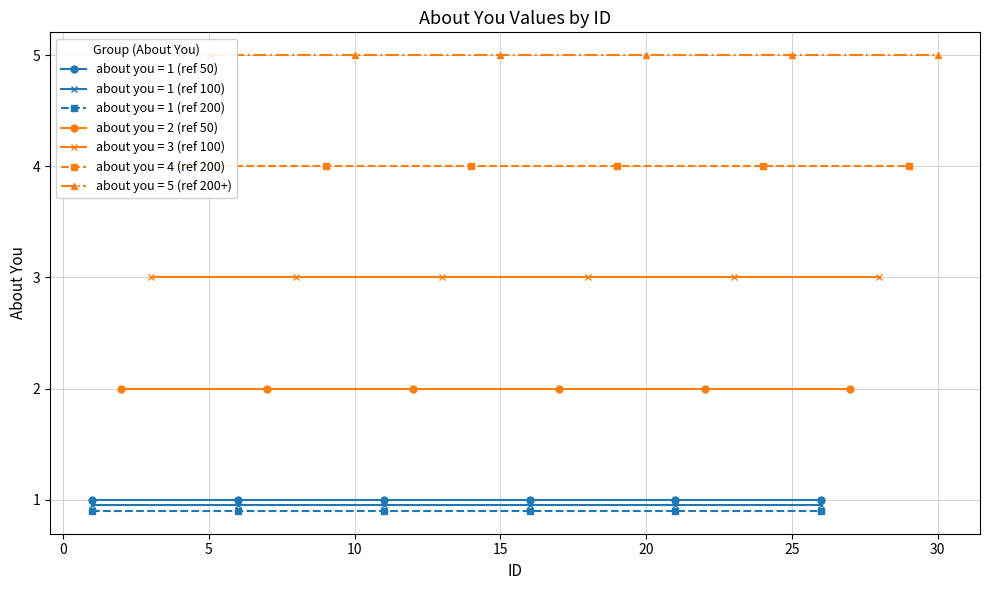

Which series changed the most between 6 and 11?

about_you_1